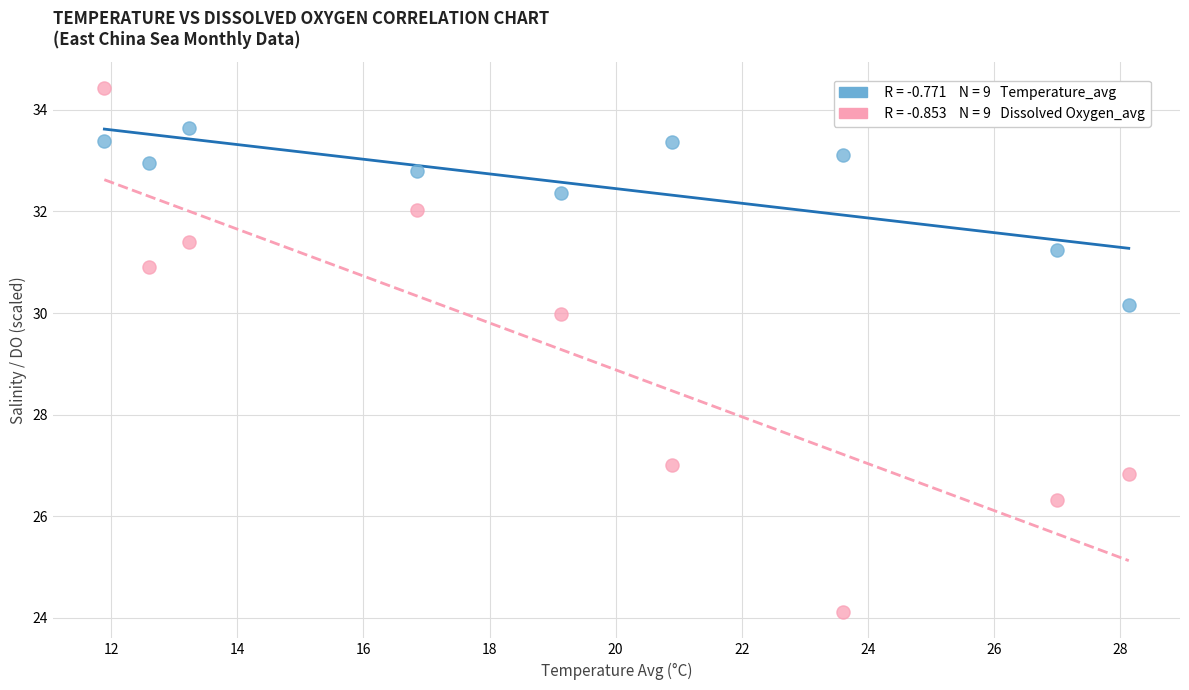

Across all data points, what is the range of X values (max minus min)?

16.2